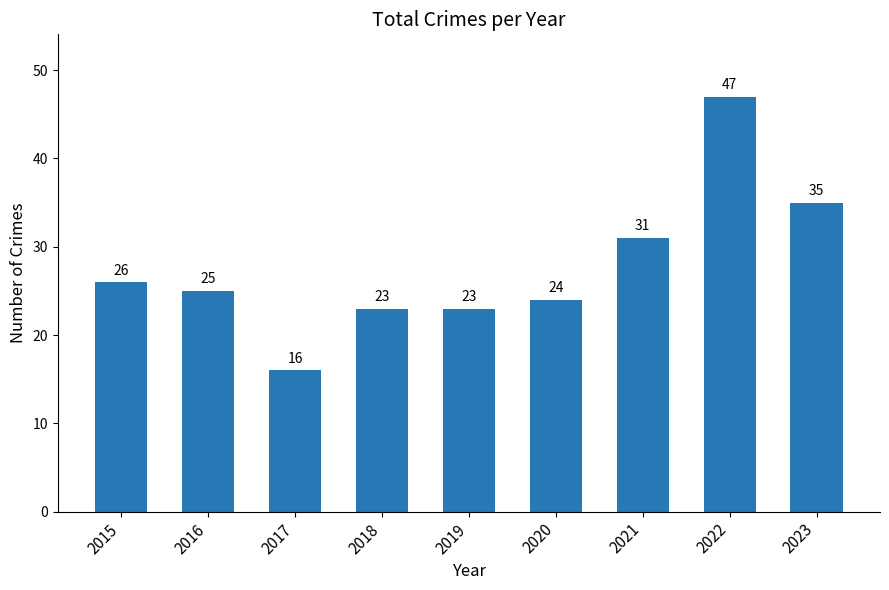

Does the chart contain stacked bars?

No